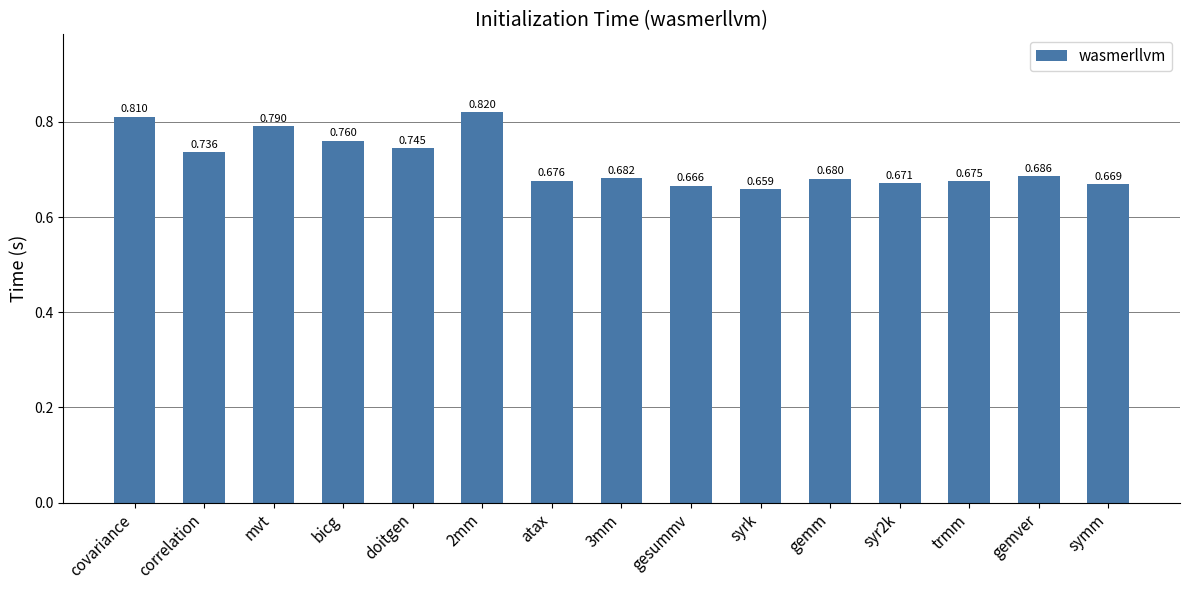

Which label corresponds to the largest value in the chart?

2mm